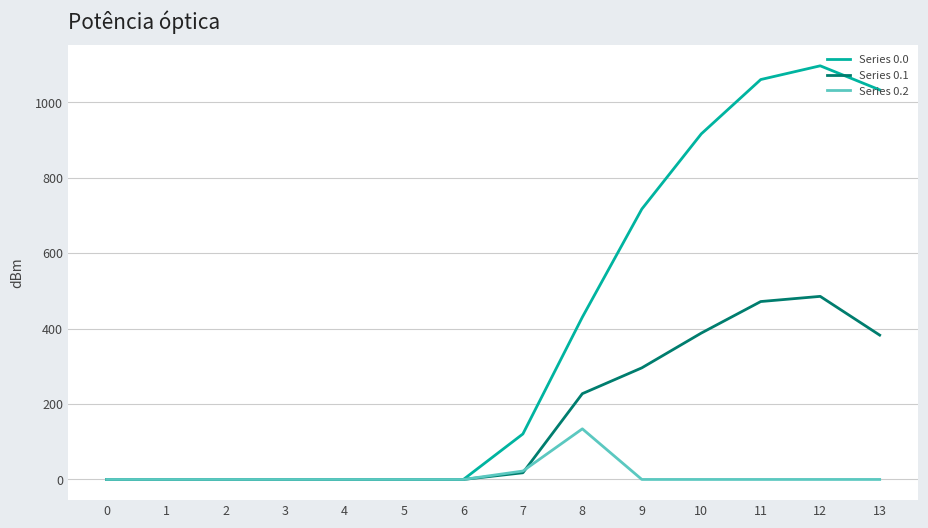

List the series in order of their overall mean, highest first.

Series 0.0, Series 0.1, Series 0.2